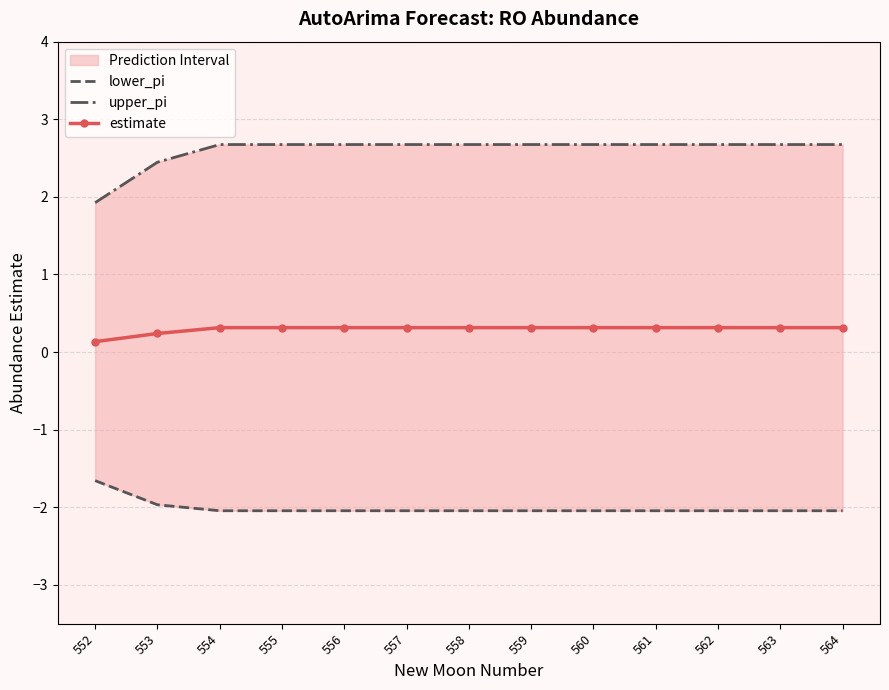

At which category is the sum across all series the highest?

554